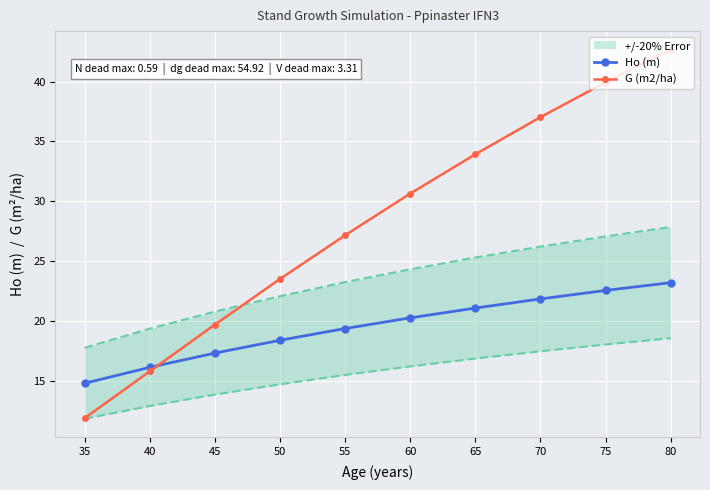

The value of Ho (m) at 45 is 25.9. True or false?

False